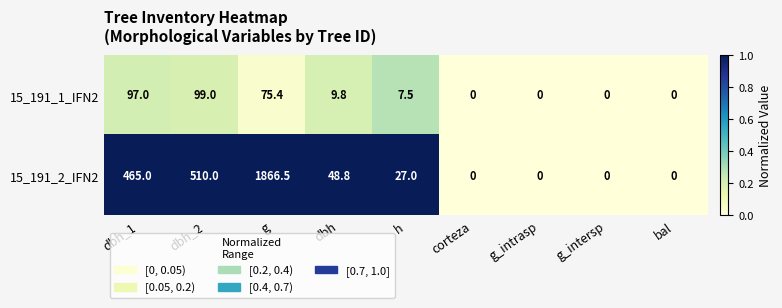

Rank the series by their average value, from lowest to highest.

15_191_1_IFN2, 15_191_2_IFN2